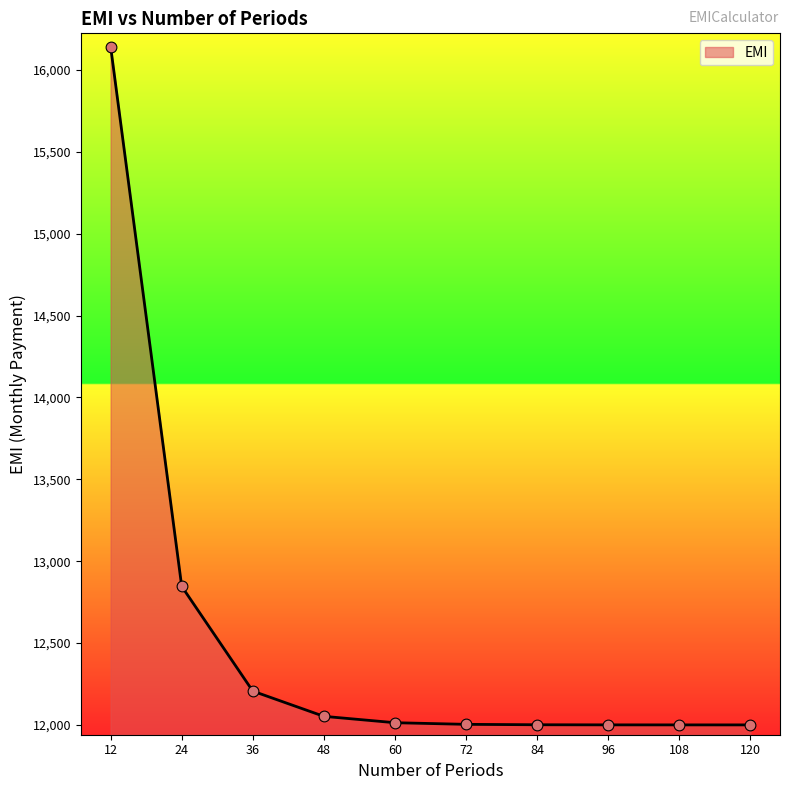

What is the ratio of the value at 120 to the value at 108?

1.0